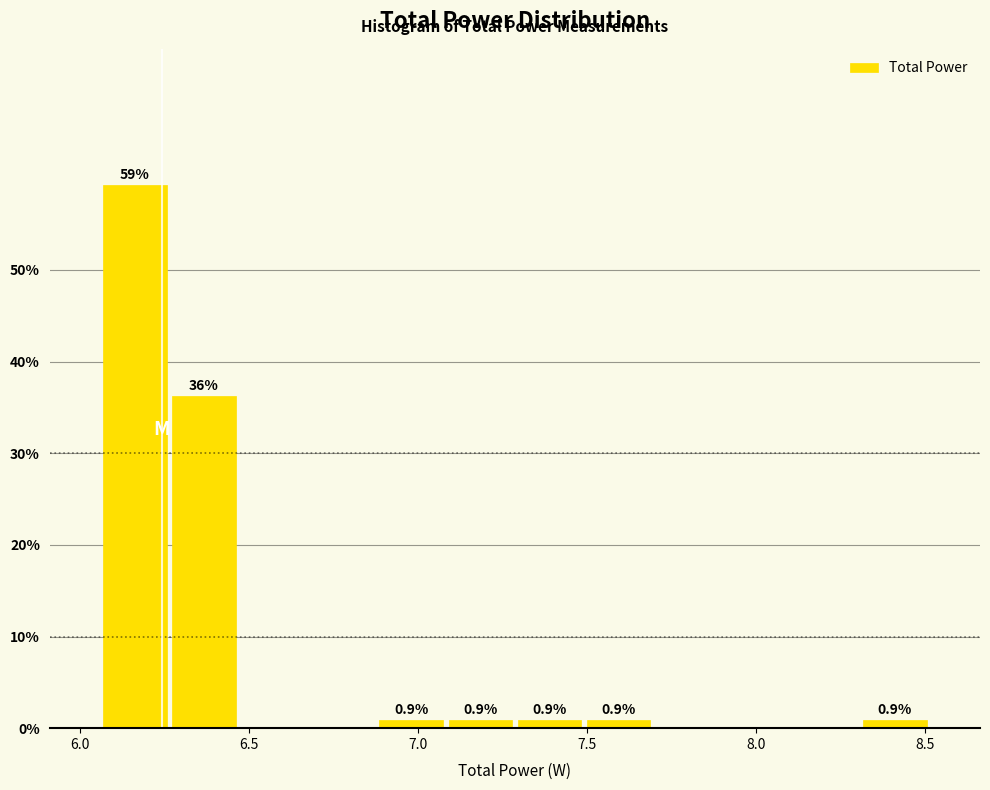

Which range on the x-axis has the tallest bar?

6.05 to 6.25